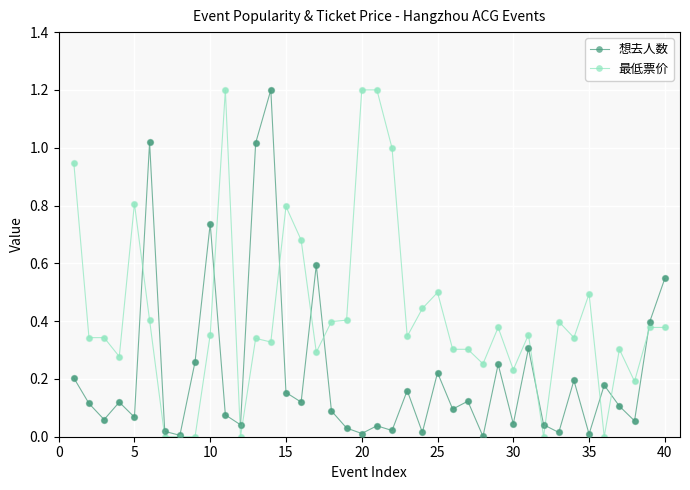

Which series has the largest range (max minus min)?

最低票价